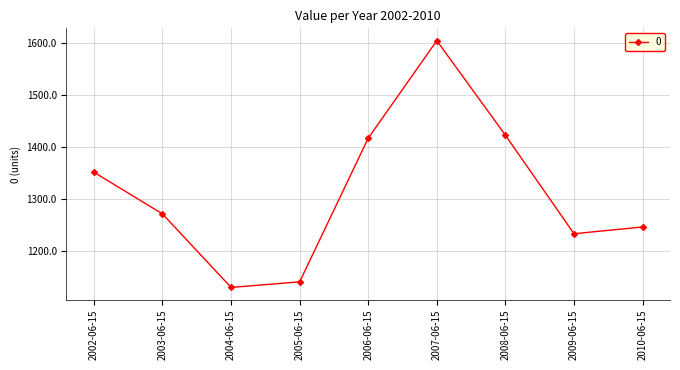

Which has a higher value, 2005-06-15 or 2004-06-15?

2005-06-15